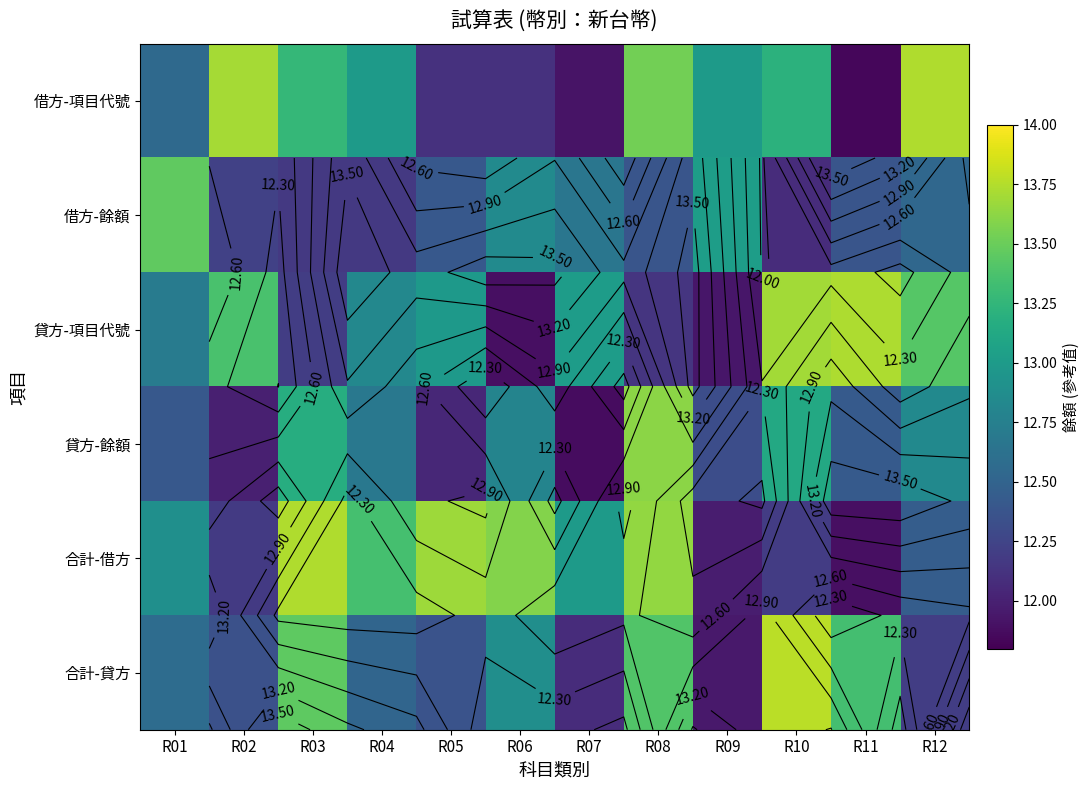

What is the approximate value of 合計-貸方 at R09?

11.9